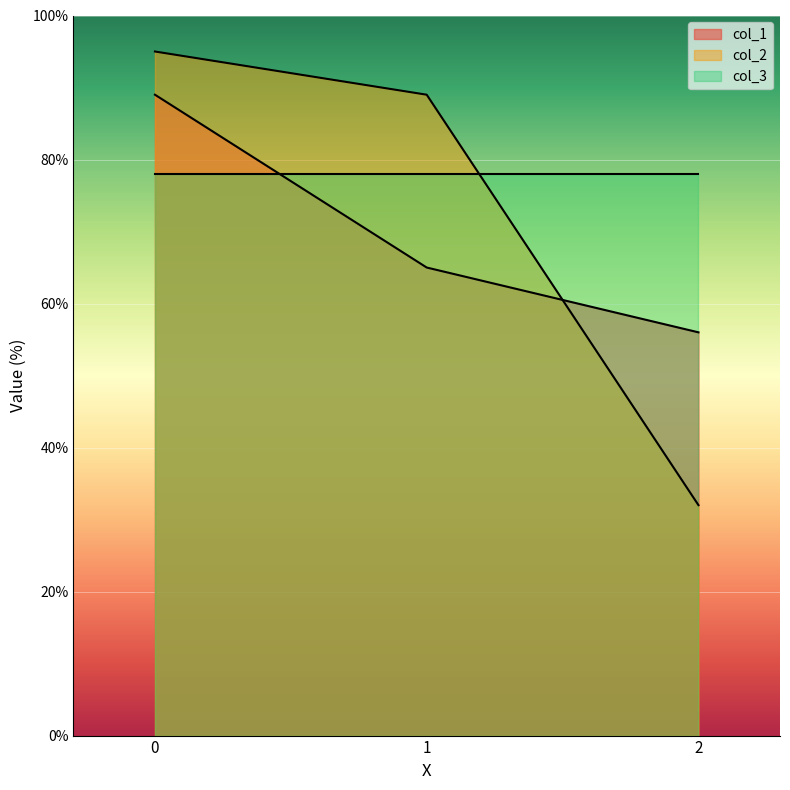

Which series has the largest total across all categories?

col_3